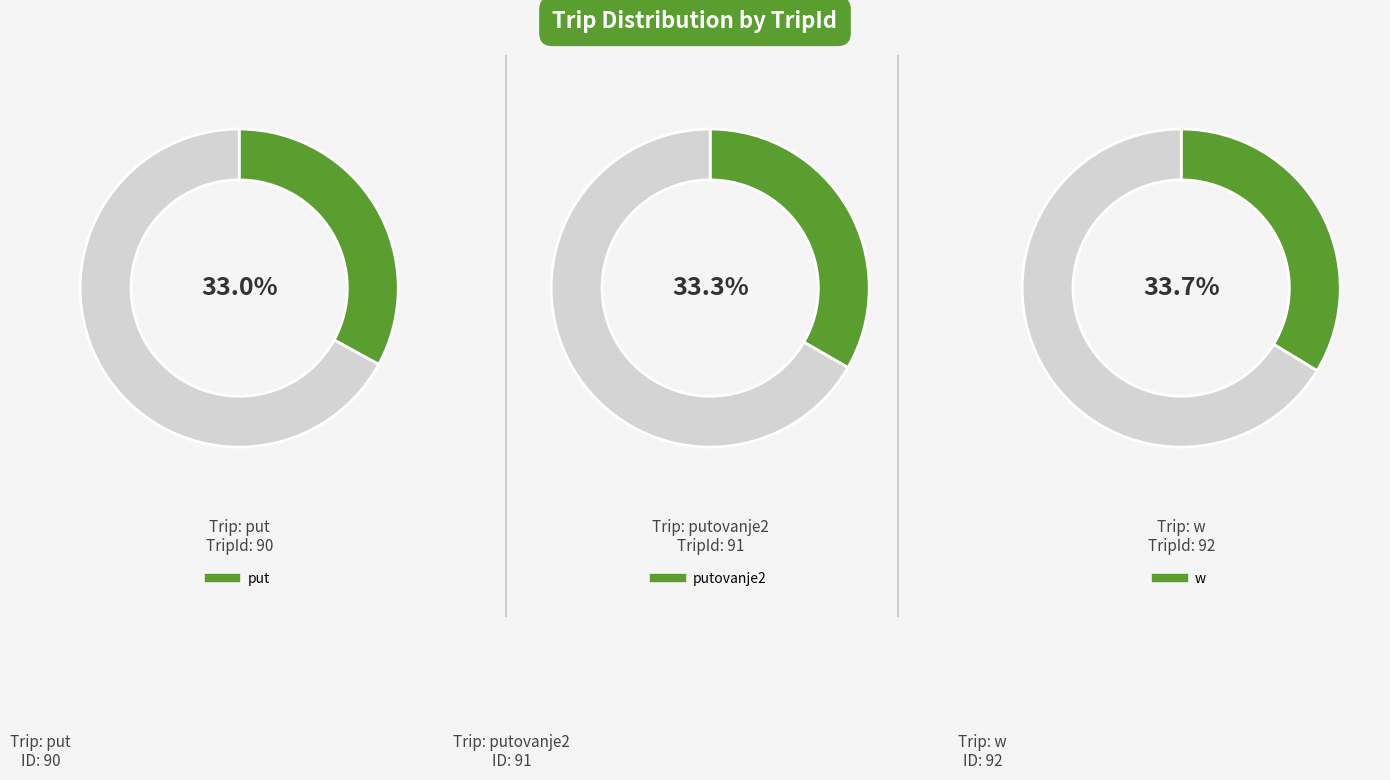

Rank the categories by value from highest to lowest.

w, putovanje2, put